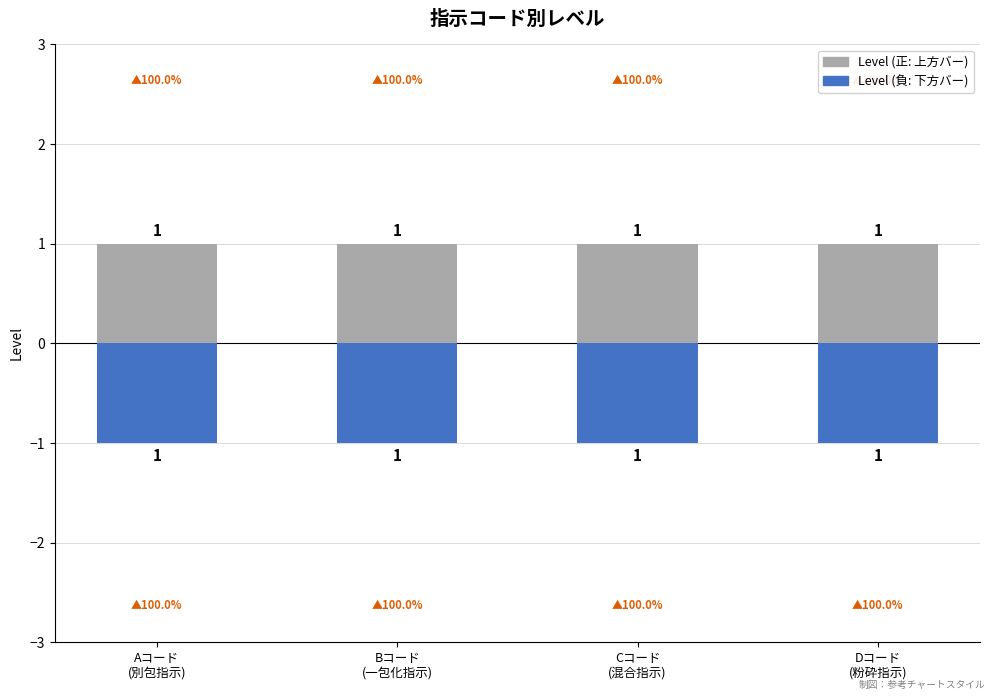

What is the approximate value of Level (正) at Dコード
(粉砕指示)?

1